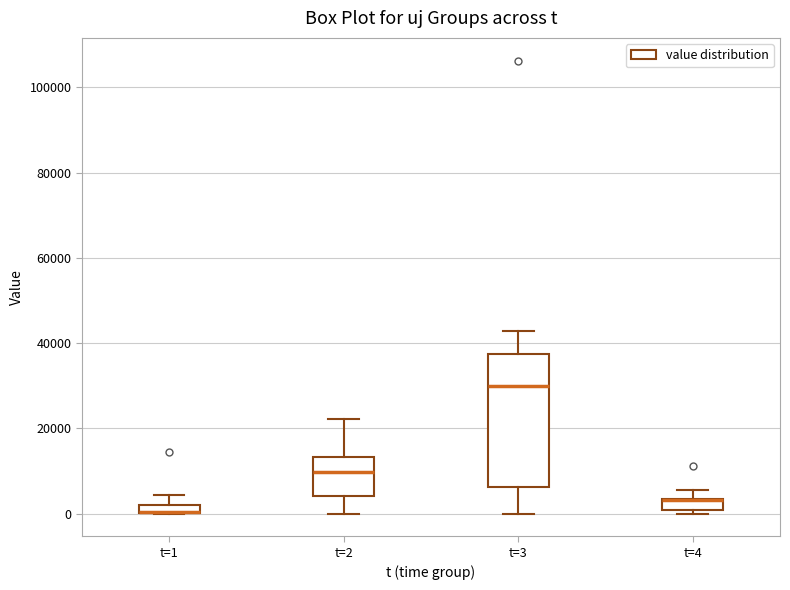

Where is the upper edge of the box for t=3 on the y-axis? The values are not printed on the chart, so give them approximately, as read against the axis.

38000